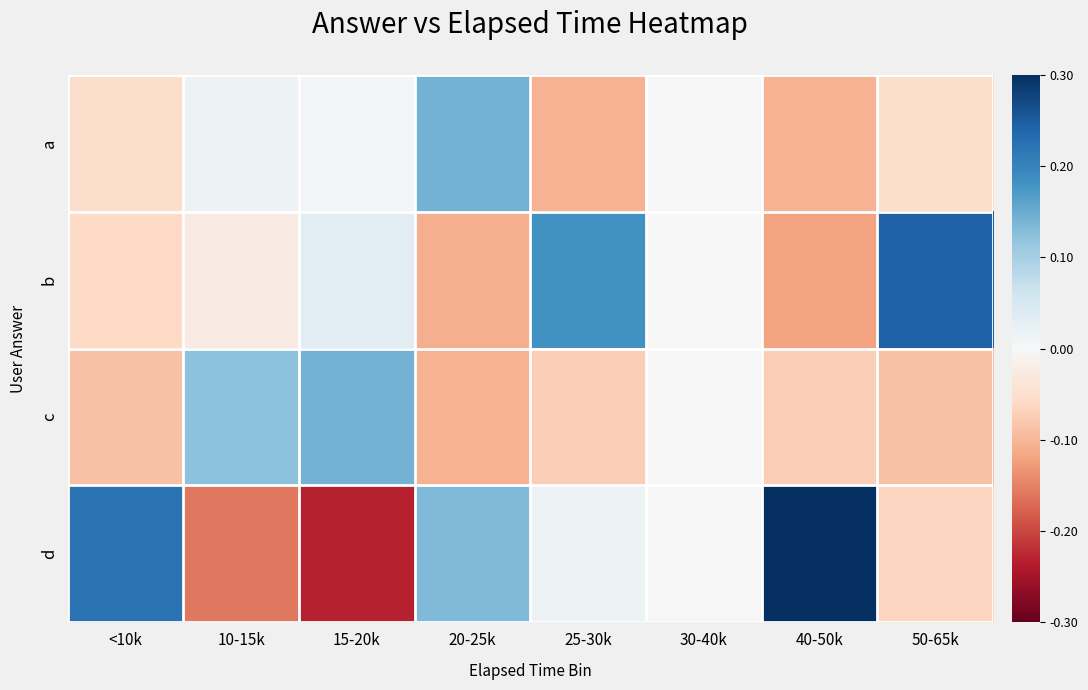

At how many categories does at least one series exceed 0?

7